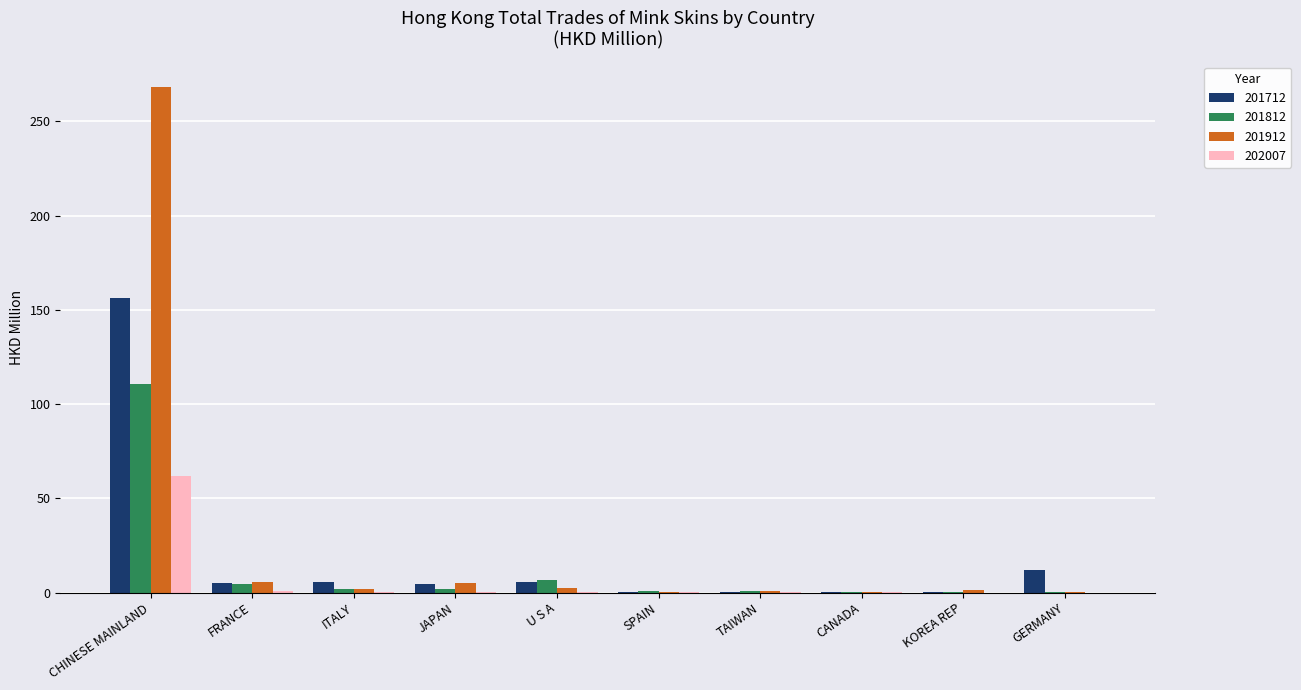

What is the sum of all 202007 values?

63.1